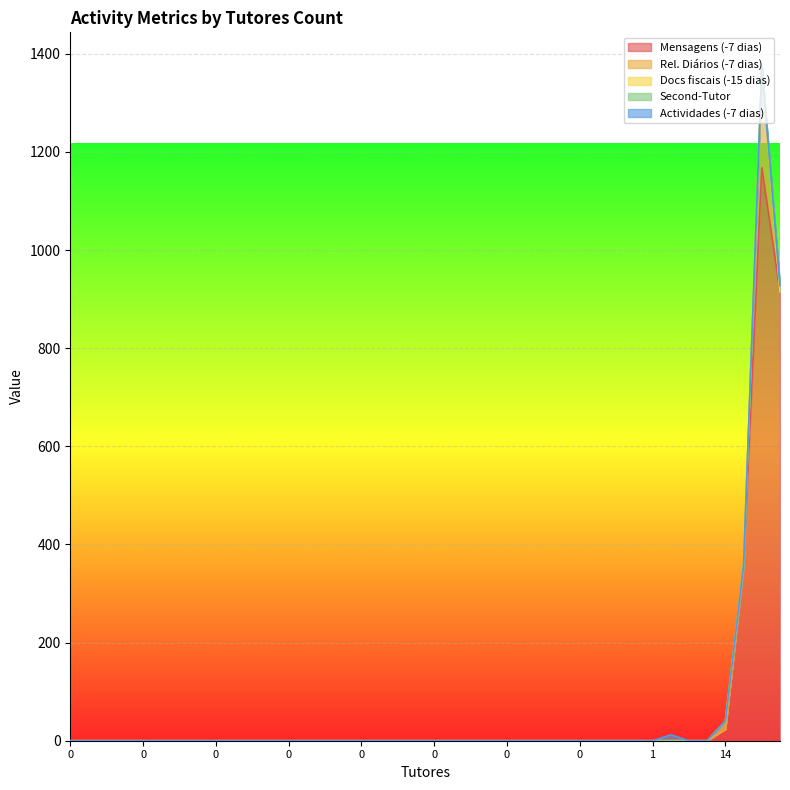

List the series in order of their peak value, highest first.

Mensagens (-7 dias), Rel. Diários (-7 dias), Docs fiscais (-15 dias), Second-Tutor, Actividades (-7 dias)